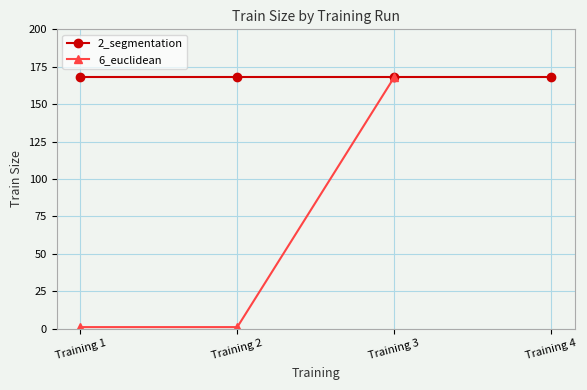

Which series has the largest range (max minus min)?

6_euclidean